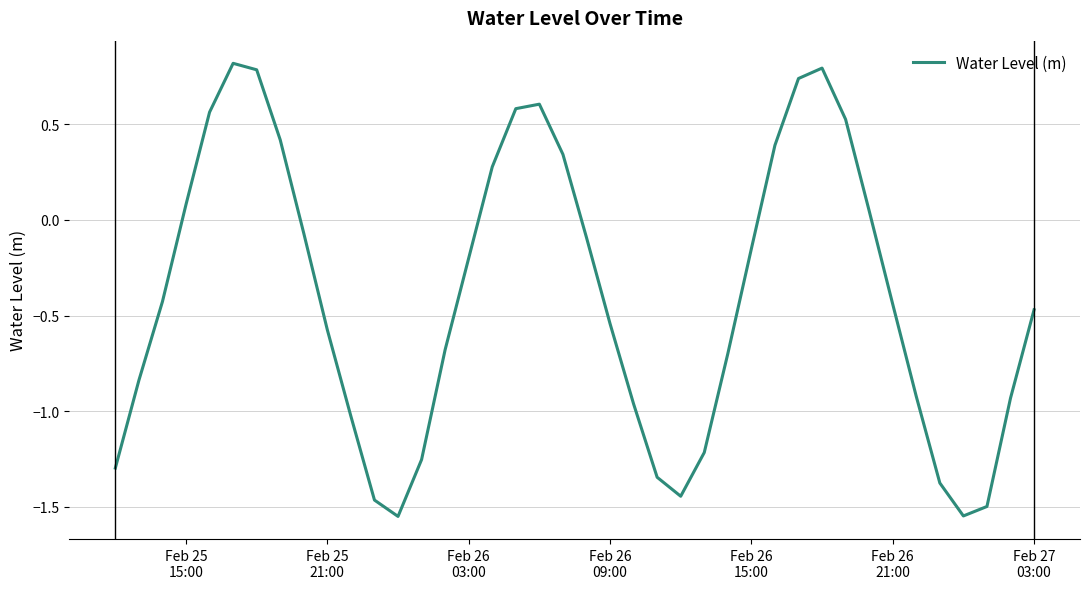

What is the greatest value displayed?

0.8